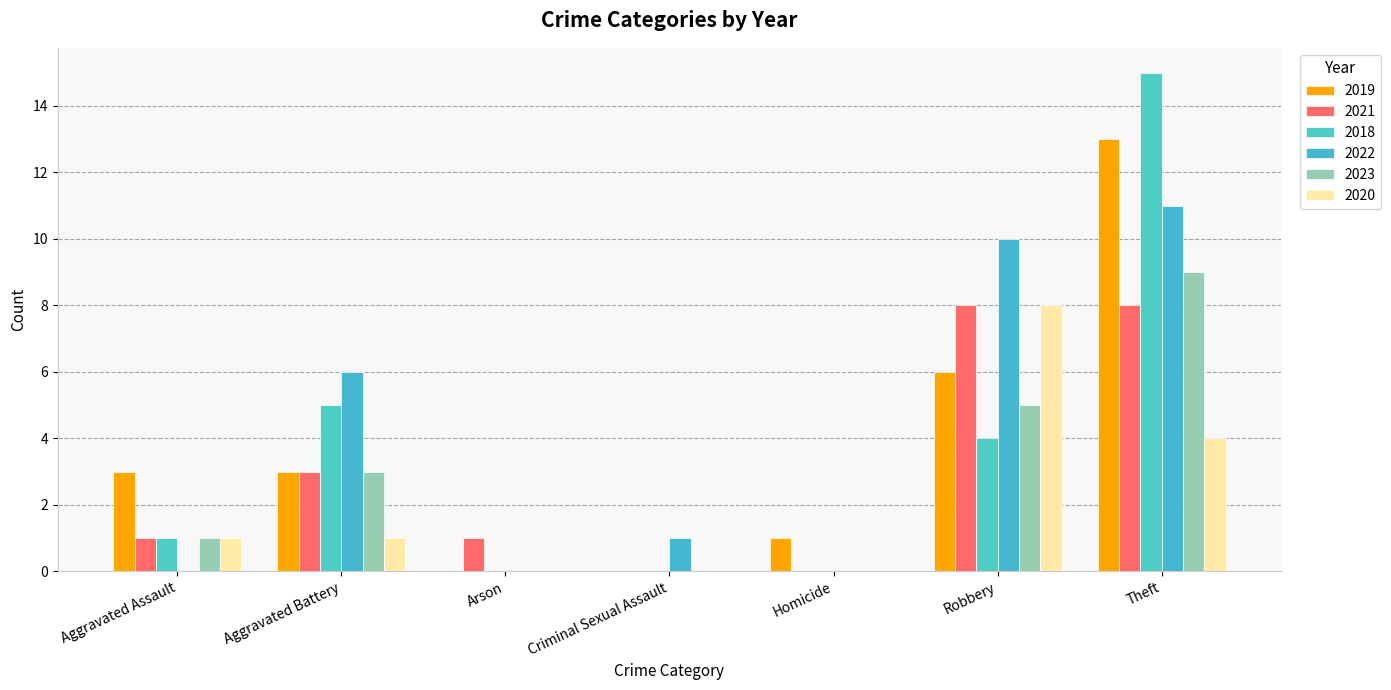

The 2021 series shows 4 at Homicide. True or false?

False